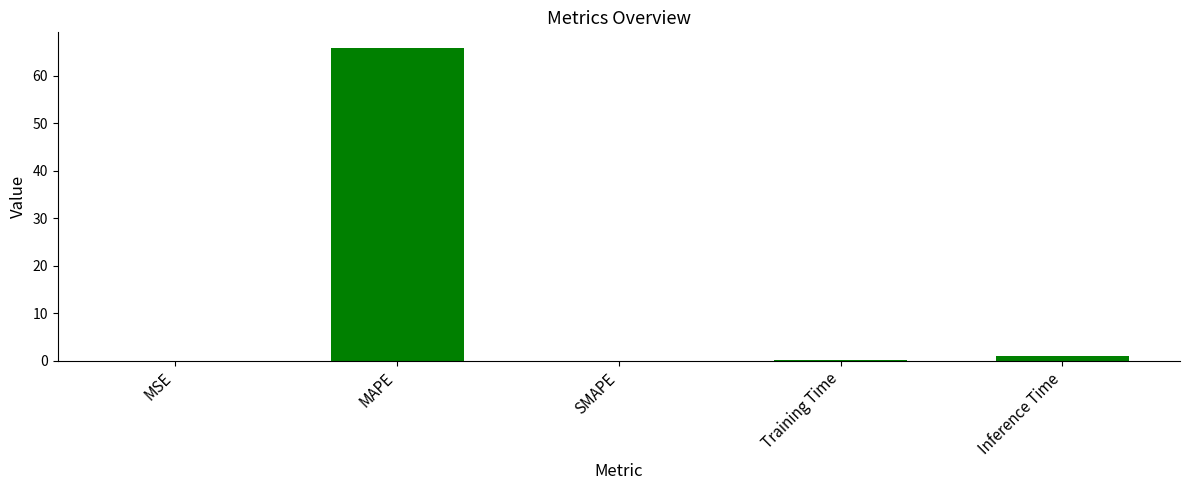

What is the sum of all values?

66.9